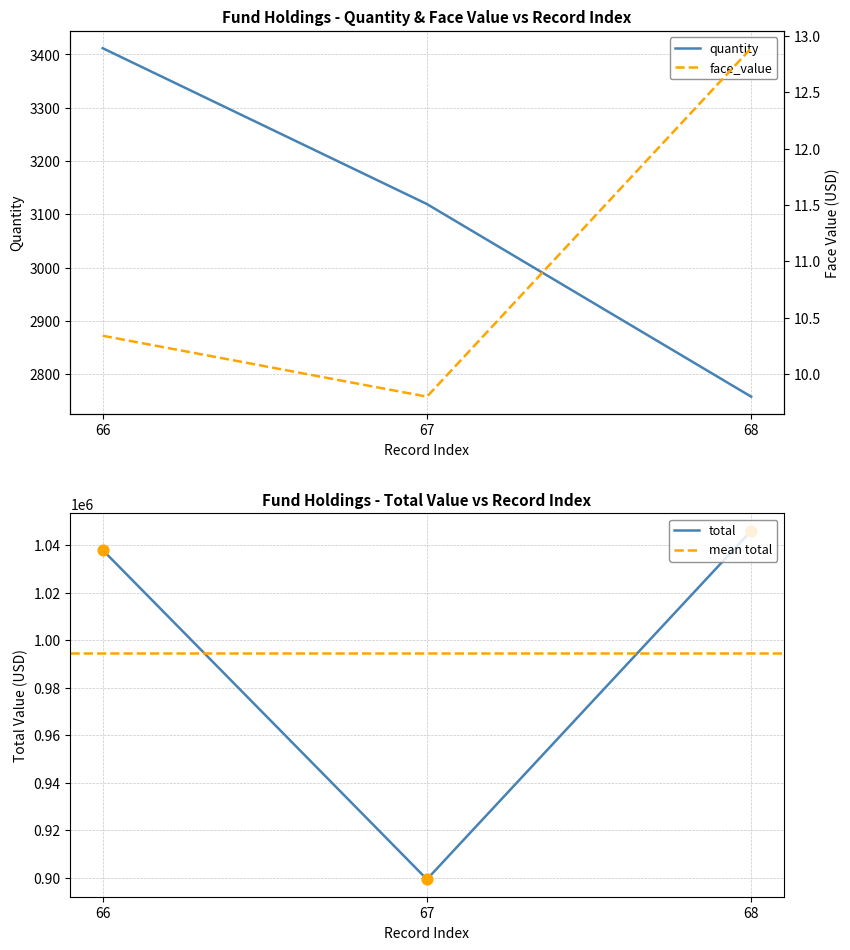

Which series reaches the maximum Y coordinate?

total